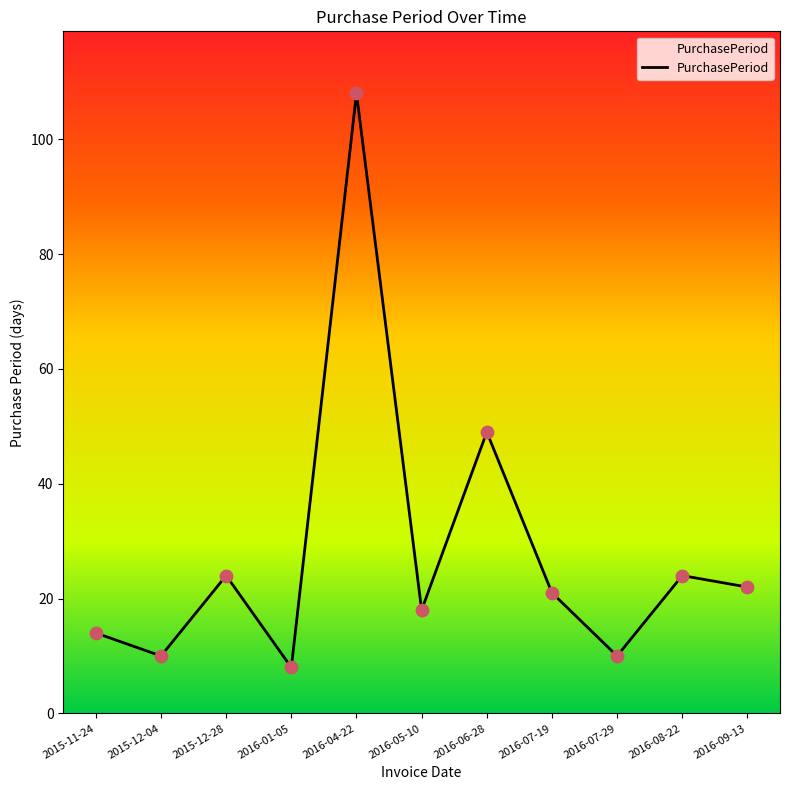

What is the change in value from 2016-04-22 to 2016-07-19?

-87